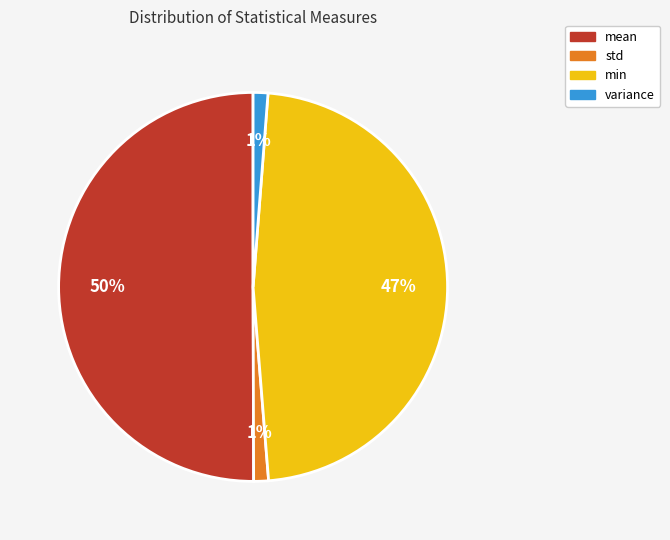

Is it true that std is 11% of the pie?

False